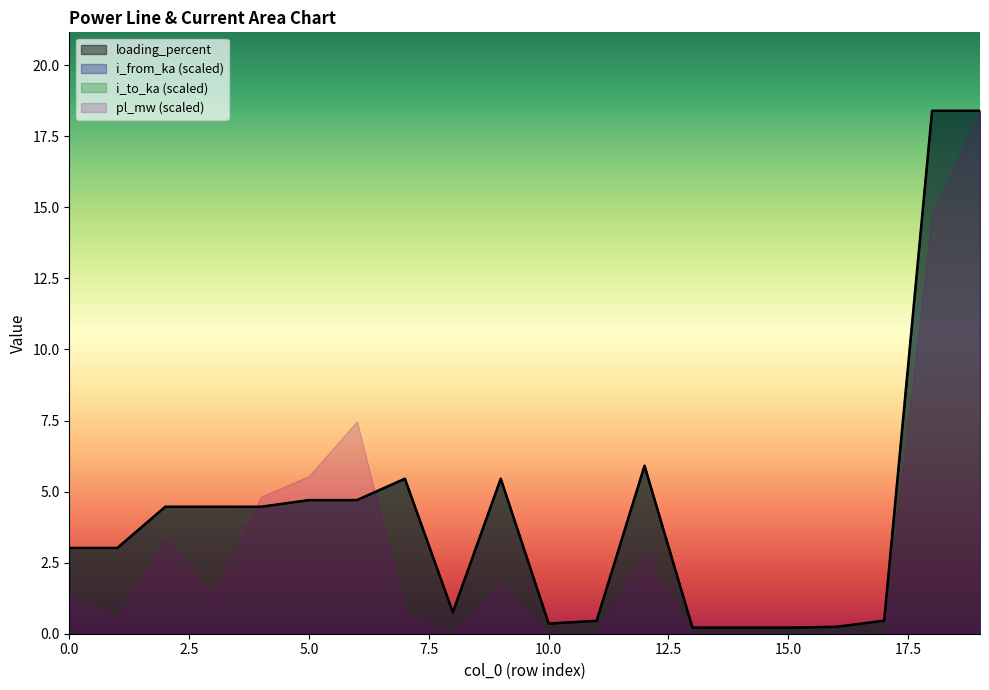

How many values in the i_to_ka series exceed 4?

10